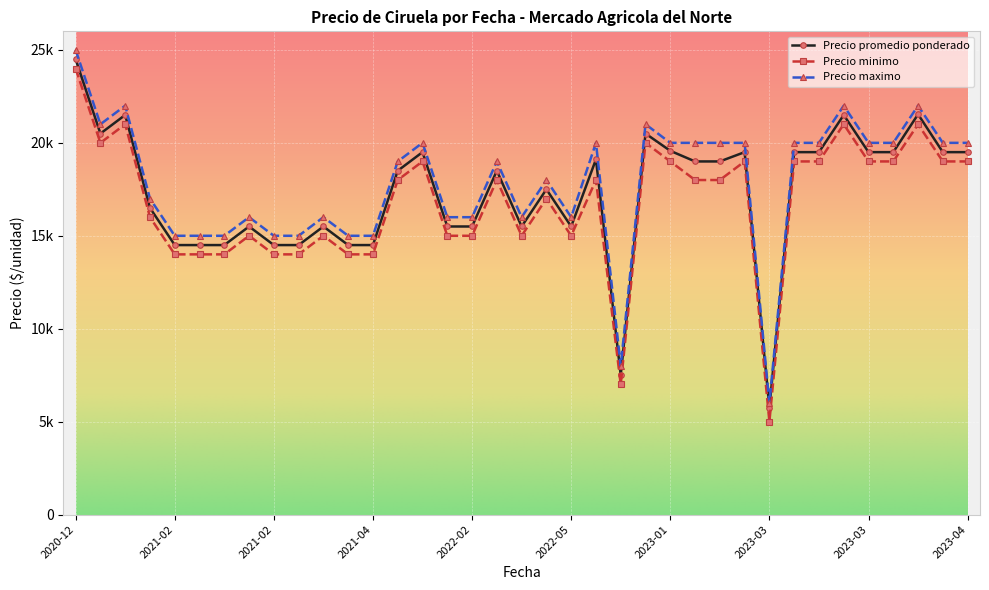

Does the chart display data point markers on the line(s)?

Yes